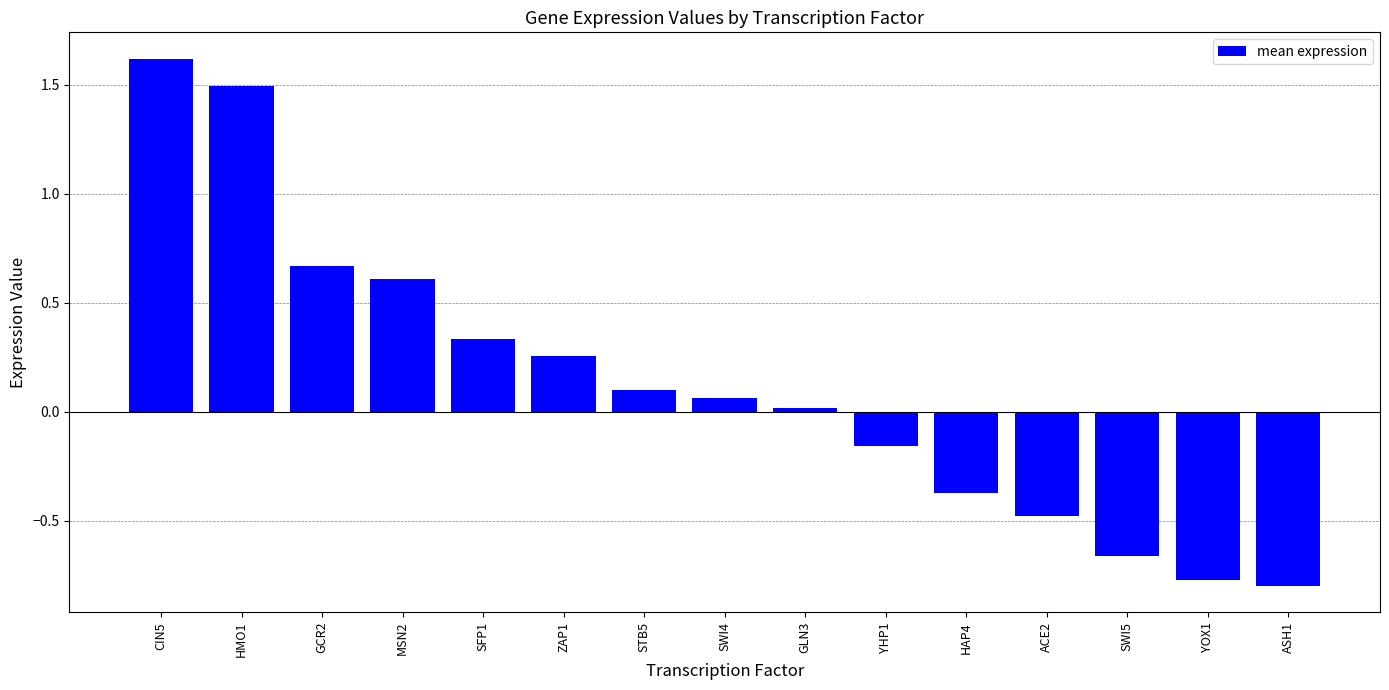

What is the approximate value at HMO1?

1.5